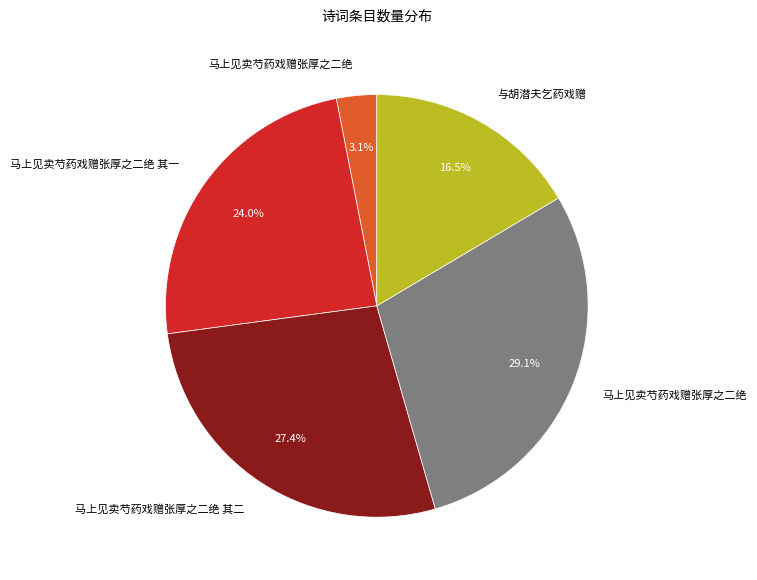

Is there any slice that represents more than half of the pie?

No